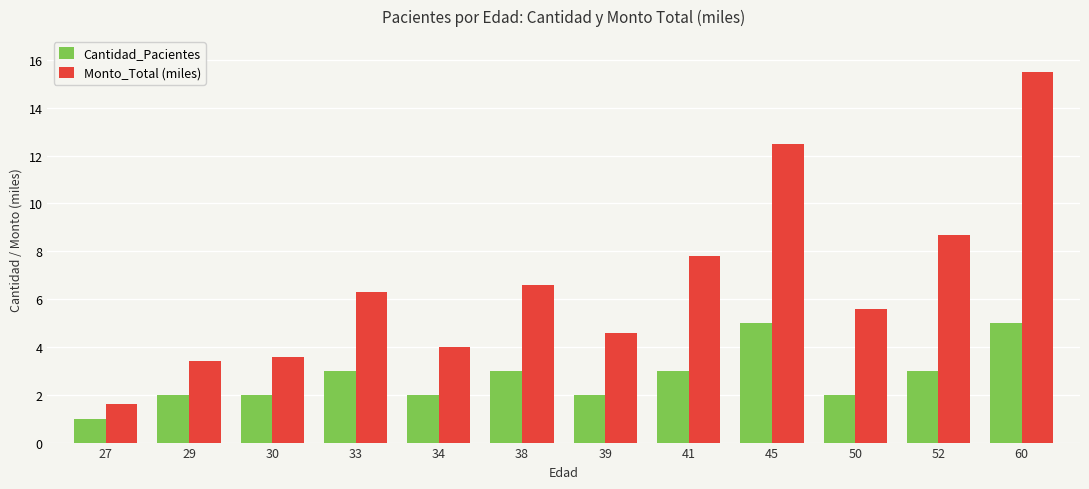

The value of Monto_Total (miles) at 50 is 5.6. True or false?

True